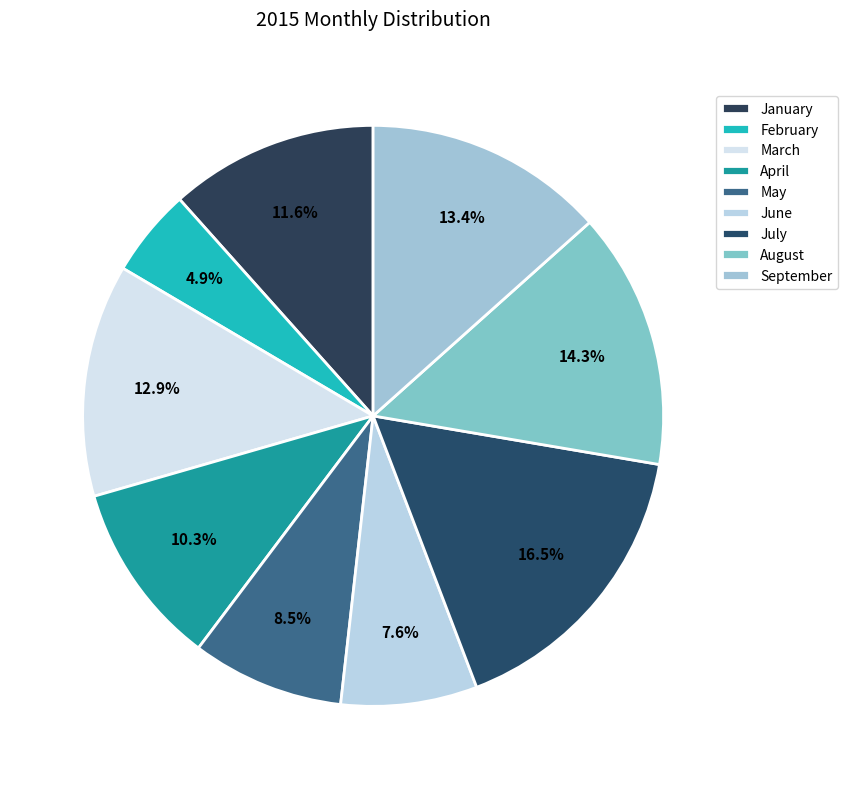

What is the largest slice in the pie chart?

July